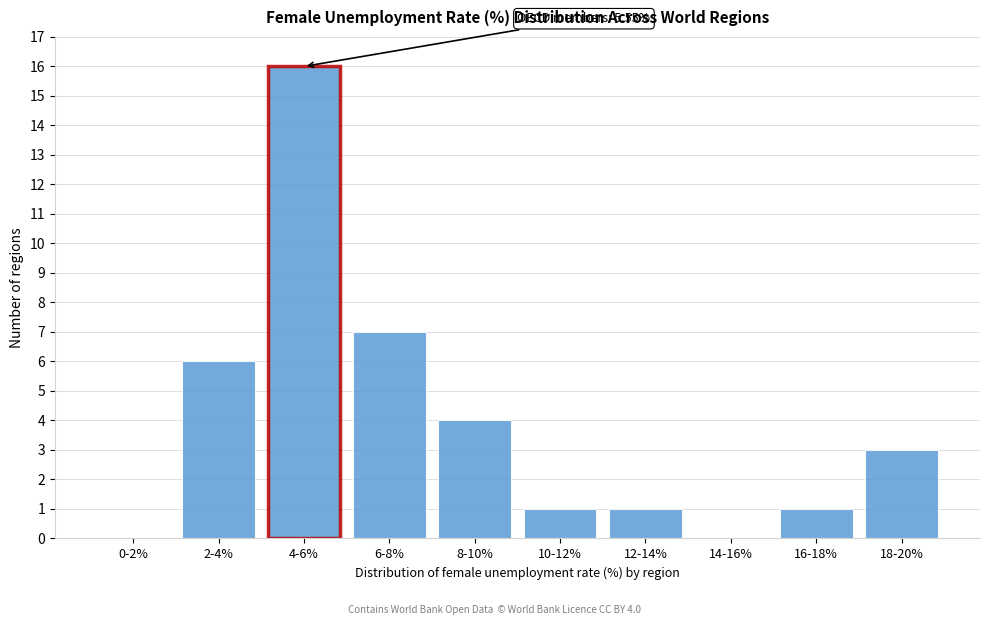

Reading left to right, list all the values displayed in this chart.

0-2%=0	2-4%=6	4-6%=16	6-8%=7	8-10%=4	10-12%=1	12-14%=1	14-16%=0	16-18%=1	18-20%=3